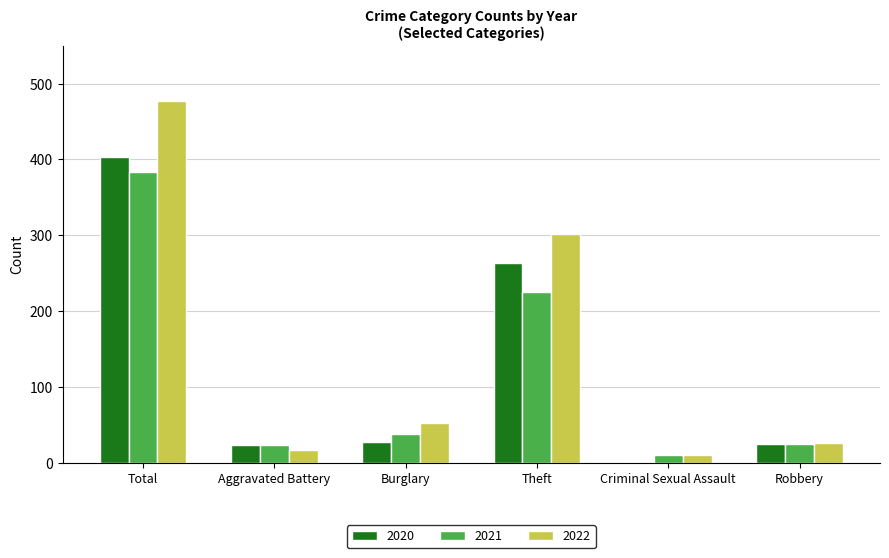

What is the maximum value shown in the chart?

477